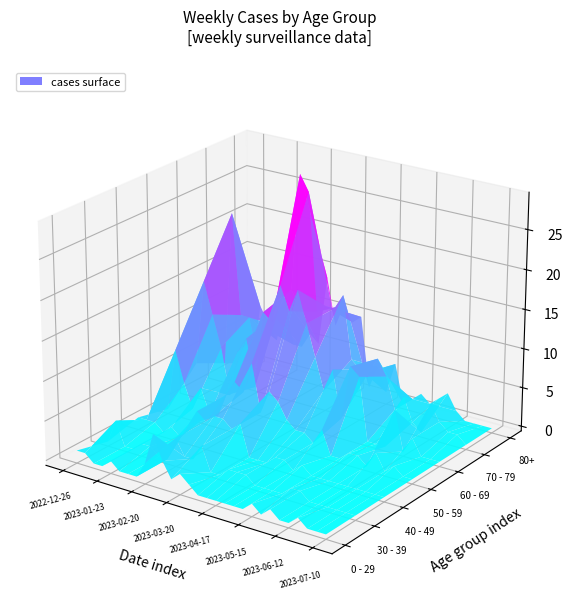

What is the difference between the highest and lowest values at 2023-02-27?

28